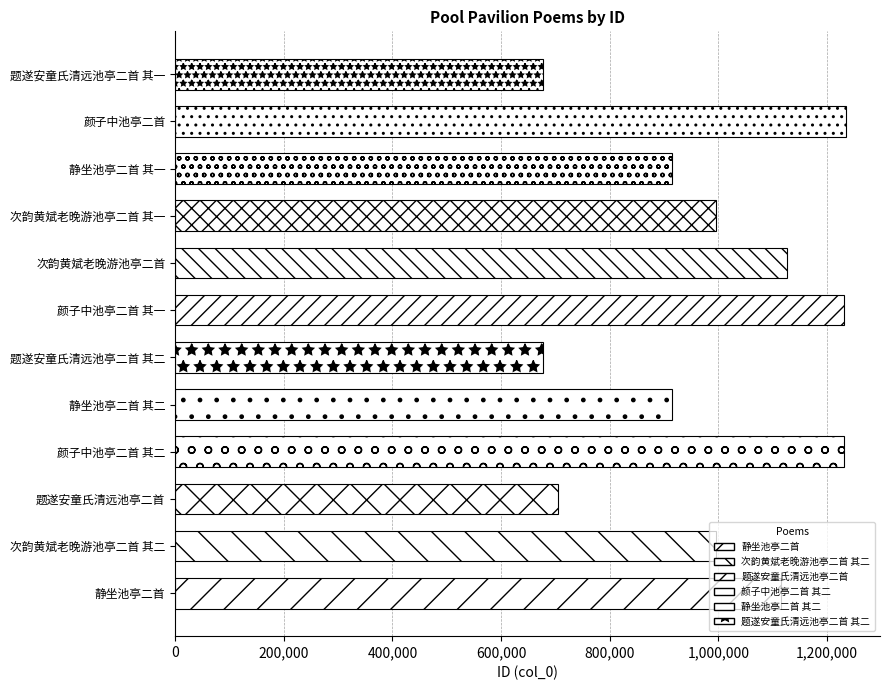

Between 颜子中池亭二首 其一 and 静坐池亭二首 其一, which is larger?

颜子中池亭二首 其一